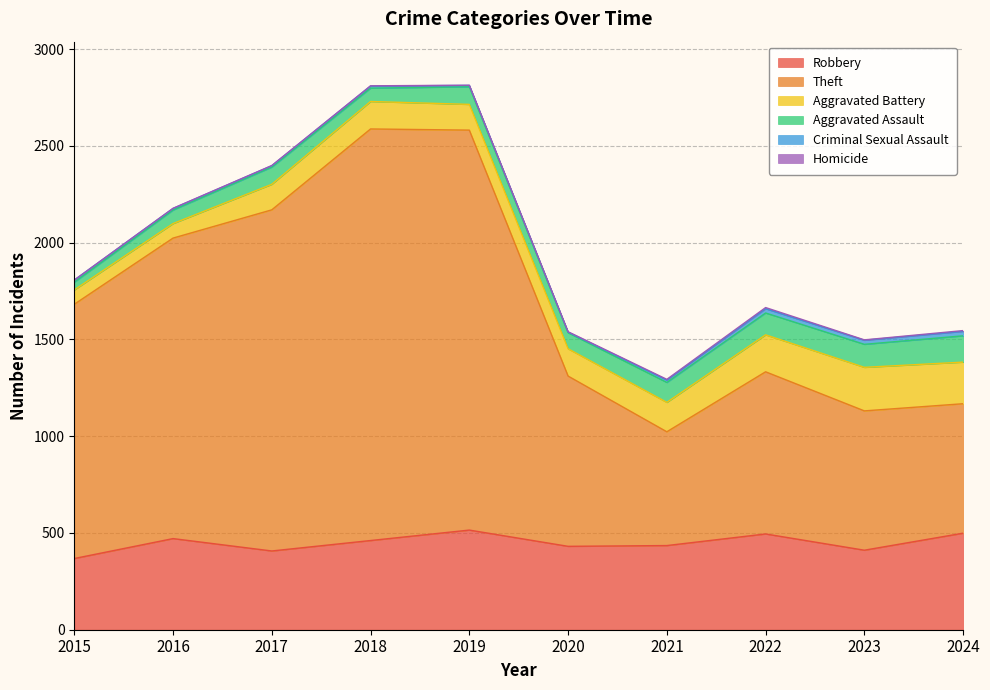

What value does the Aggravated Battery series have at 2015?

74